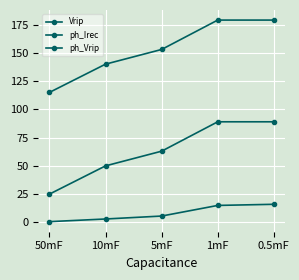

What is the average value of the ph_Vrip series?

63.2